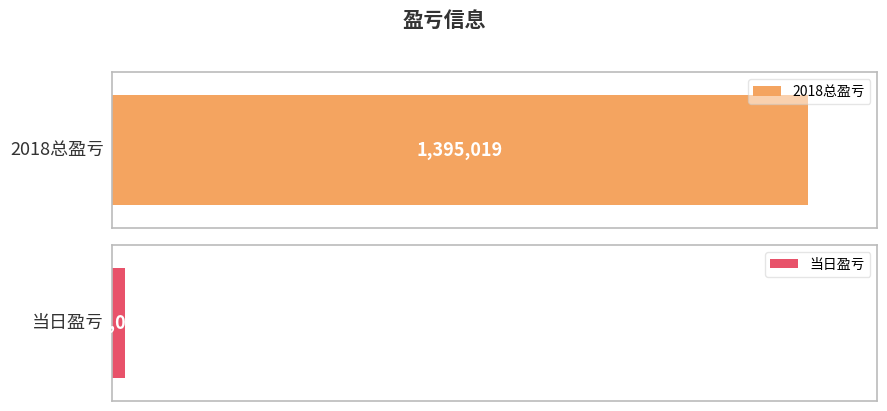

What is the value of the 1st bar from the left?

1395019